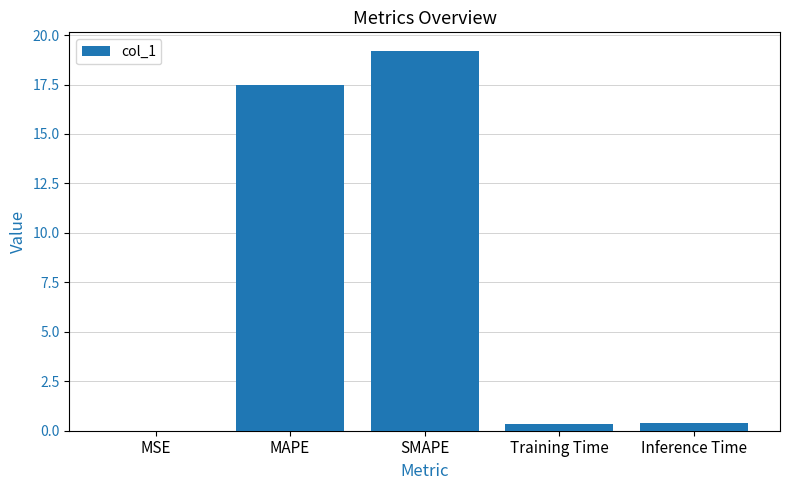

What is the ratio of the value at MAPE to the value at SMAPE?

0.9